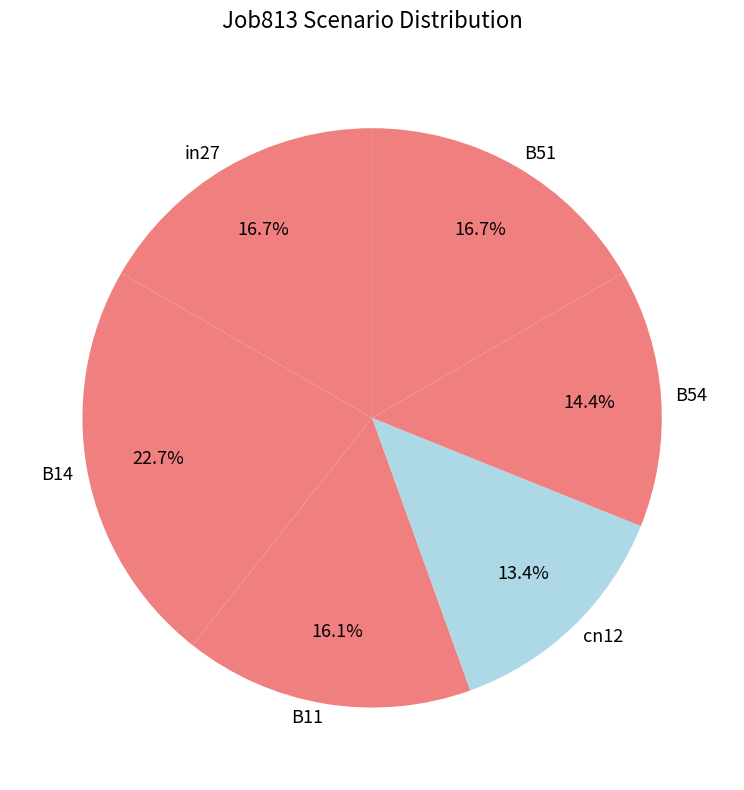

To the nearest percent, what percentage of the pie is B14?

23%